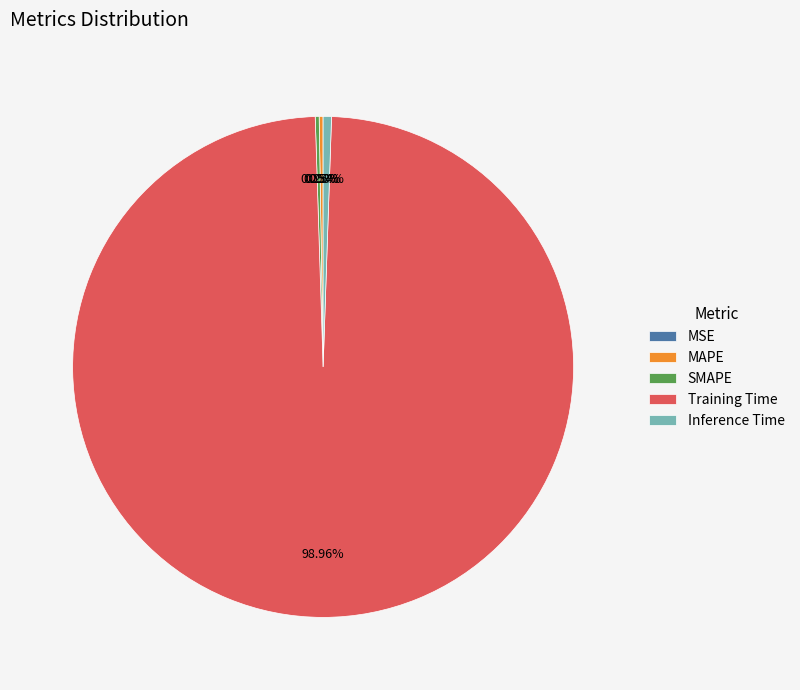

Which category has the biggest portion of the pie?

Training Time